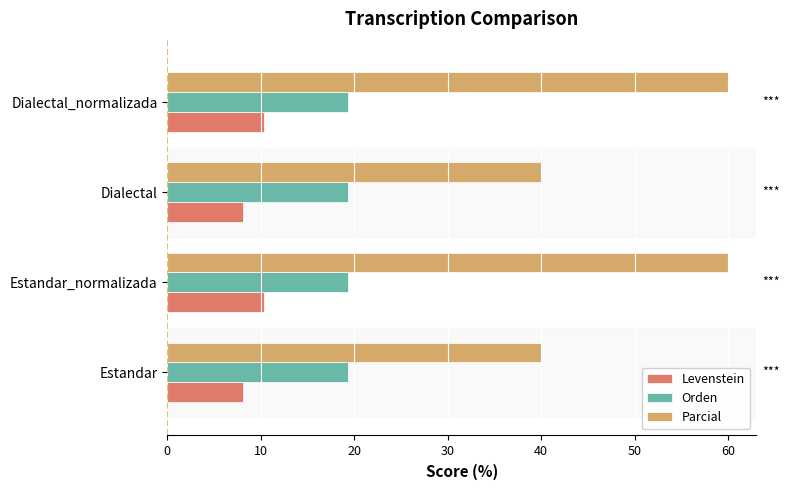

What value does the Orden series have at Estandar_normalizada?

19.4